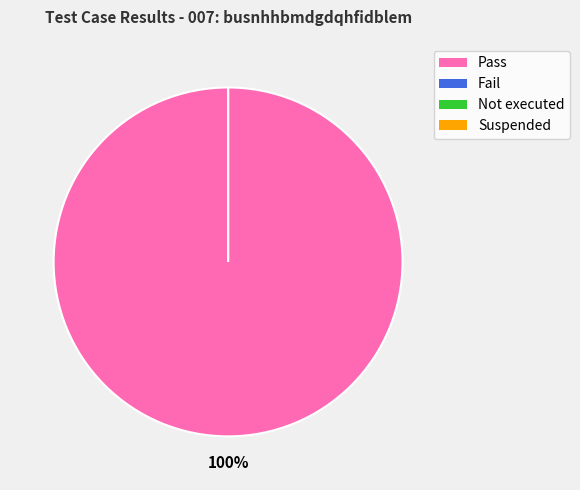

Count the number of slices in the pie.

4